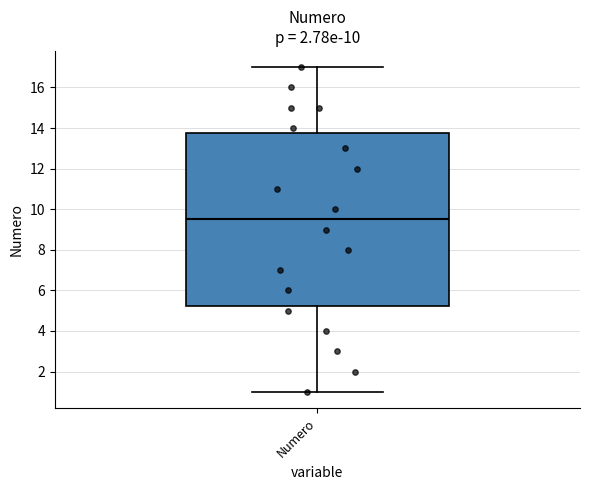

Where is the lower edge of the box for Numero on the y-axis? The values are not printed on the chart, so give them approximately, as read against the axis.

5.2